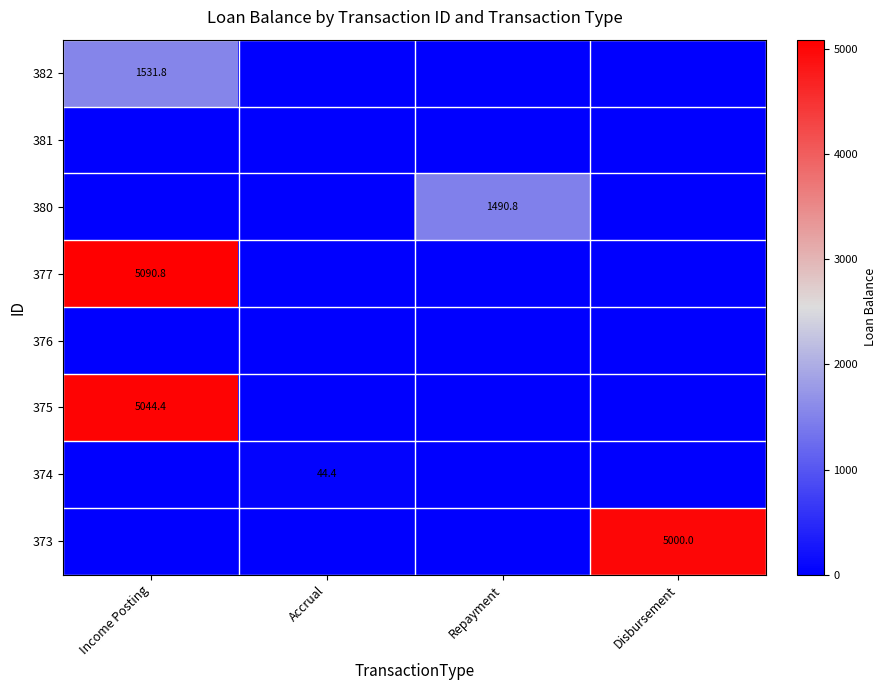

The 377 series shows 3279.0 at Income Posting. True or false?

False